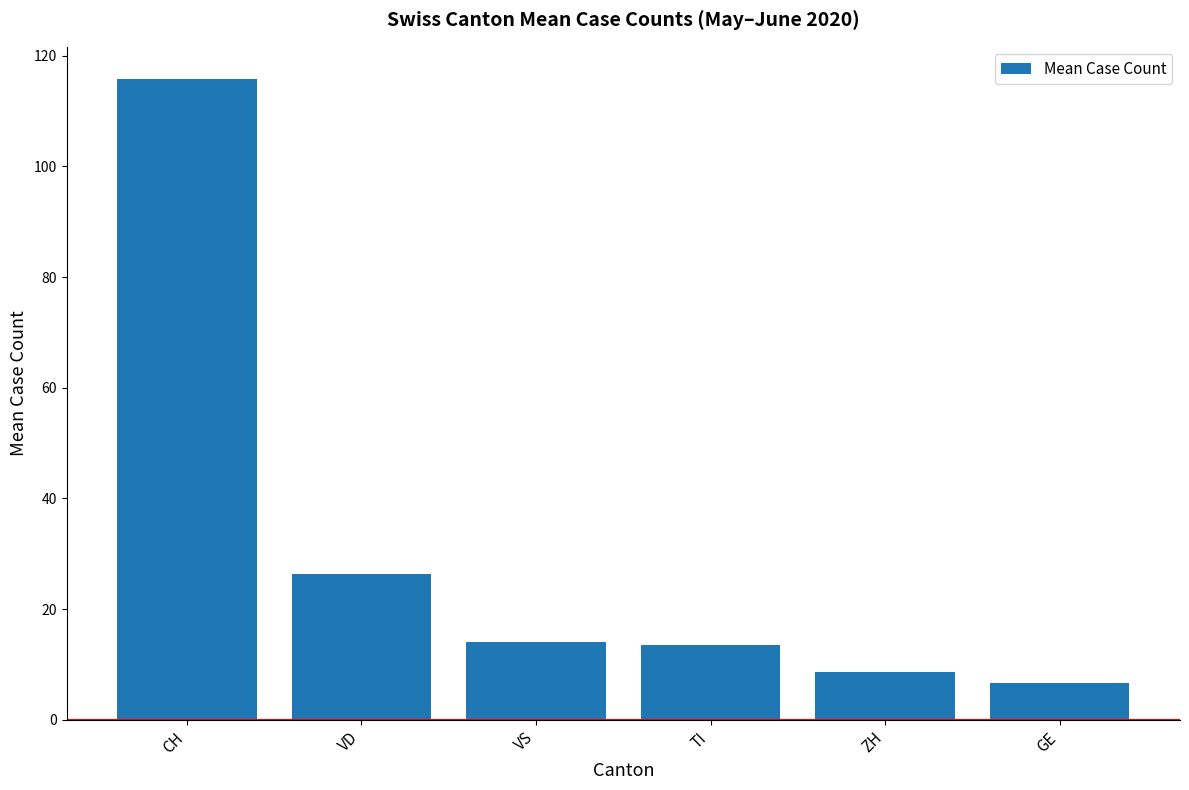

What is the maximum value shown in the chart?

115.8